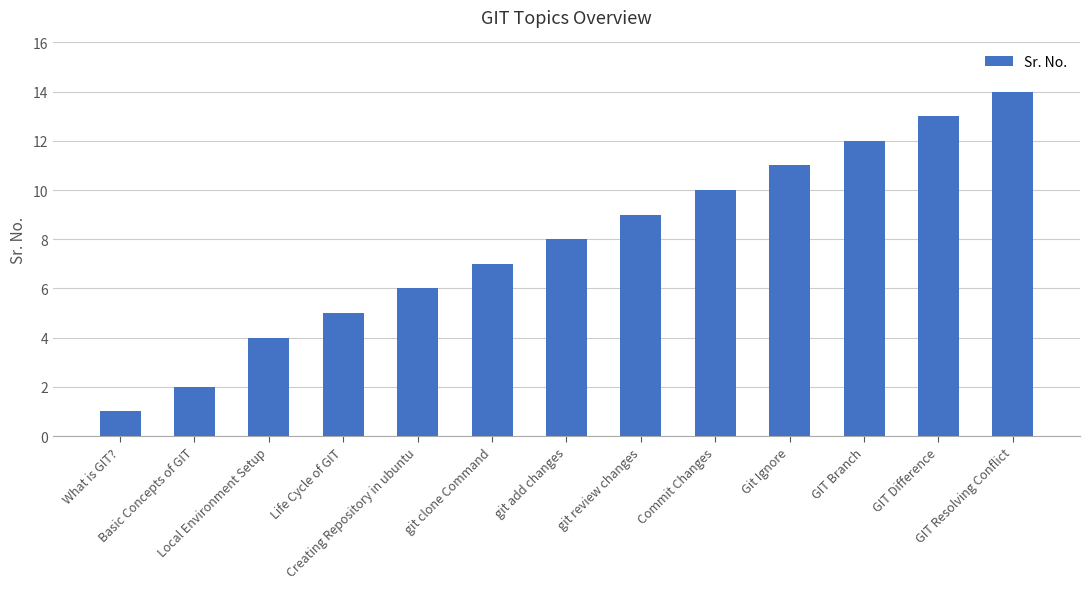

What is the label of the 7th bar from the left?

git add changes